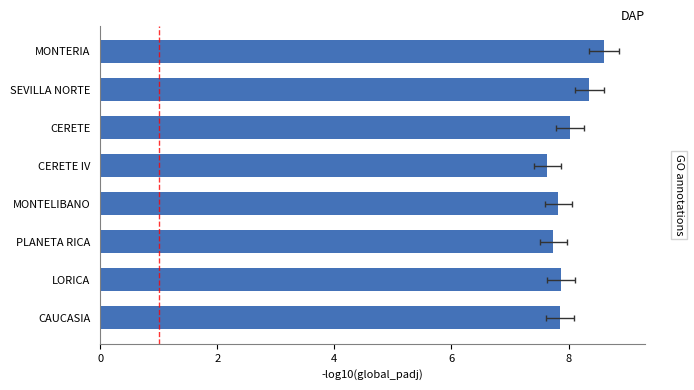

Which has a higher value, SEVILLA NORTE or LORICA?

SEVILLA NORTE